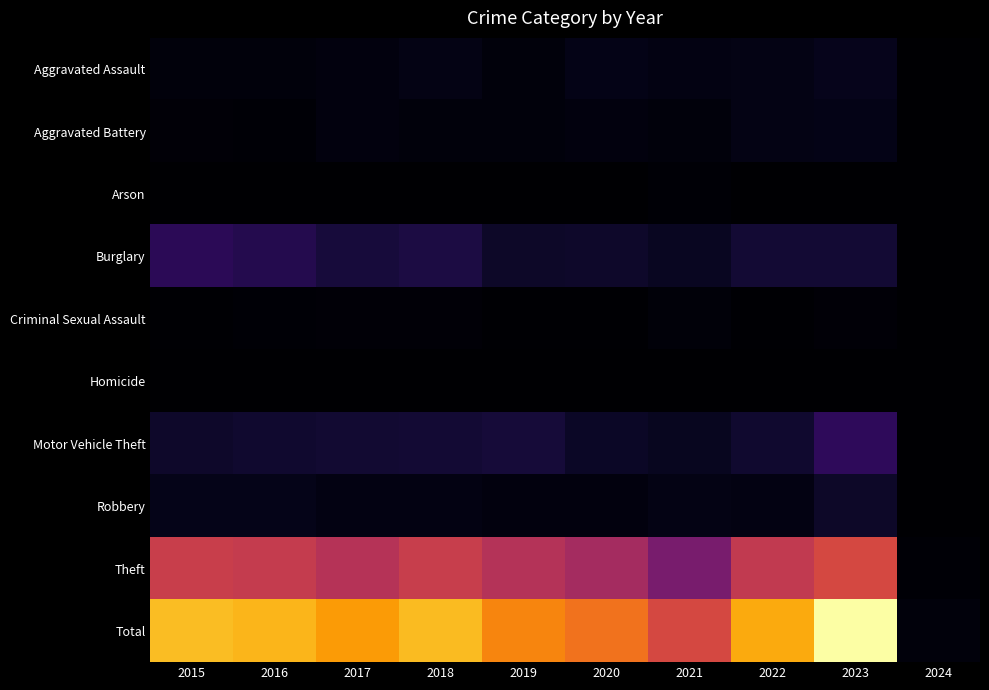

What is the difference between the highest and lowest values at 2016?

449